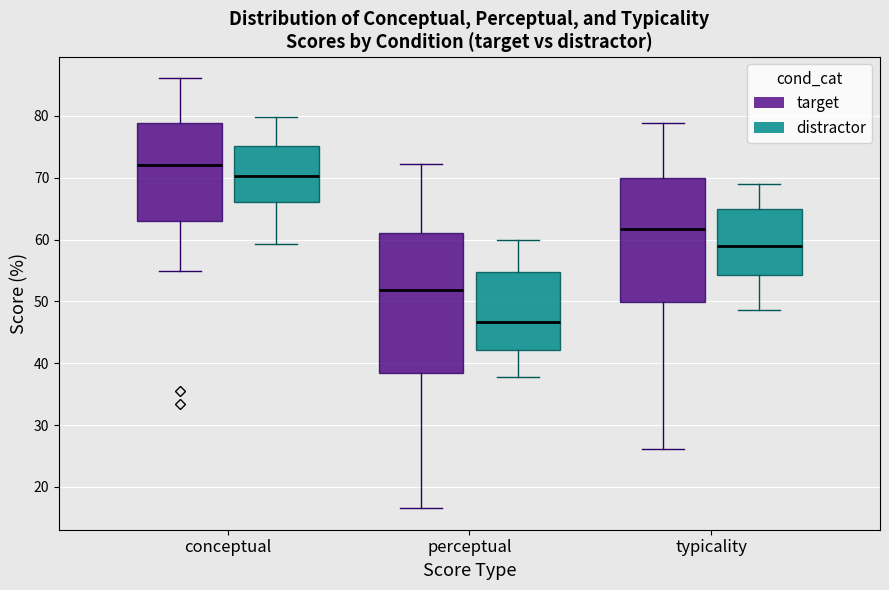

Where does the lower whisker of the box for conceptual (distractor) end on the y-axis? The values are not printed on the chart, so give them approximately, as read against the axis.

59